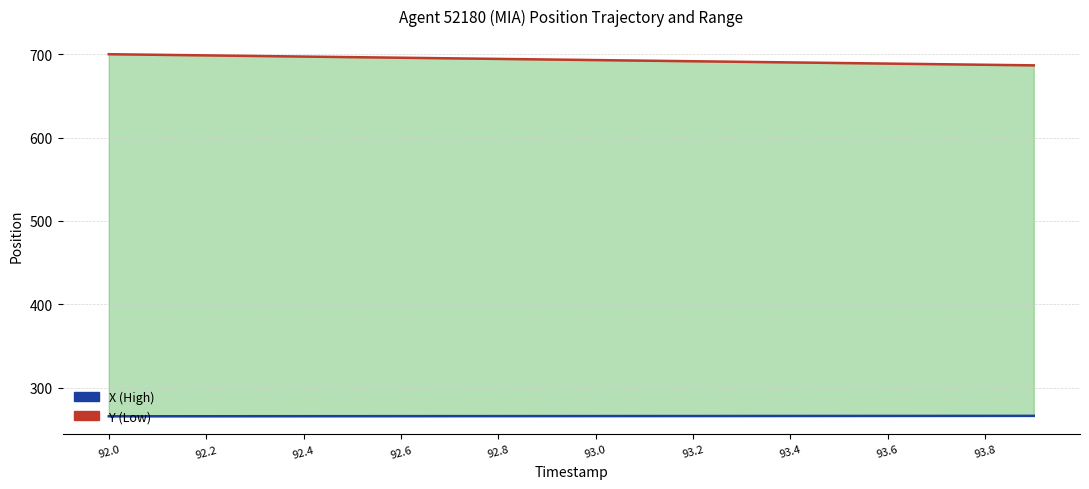

What is the total value across all series at 92.6?

963.5